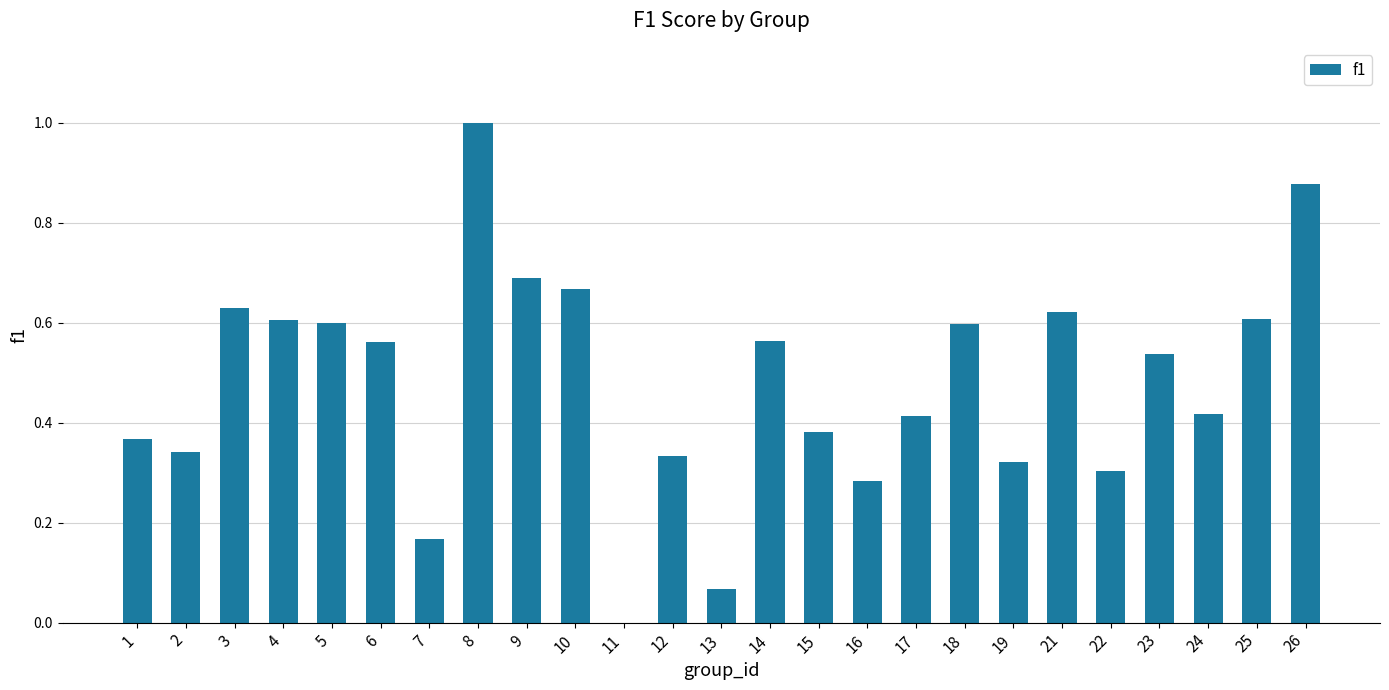

What is the change in value from 6 to 10?

+0.1